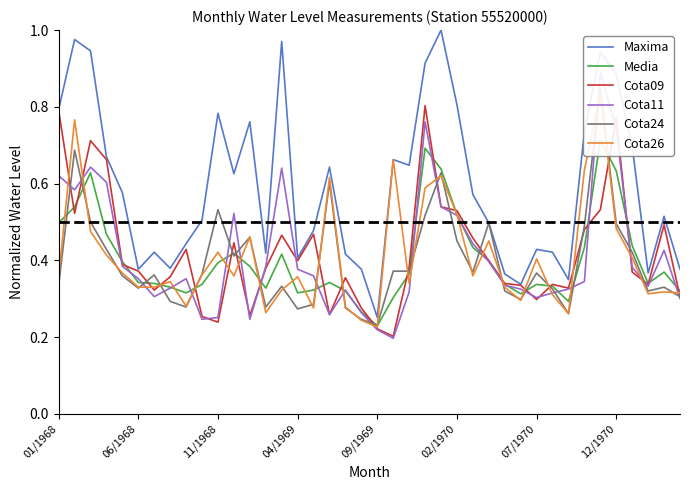

What is the lowest value of the Media series?

0.2